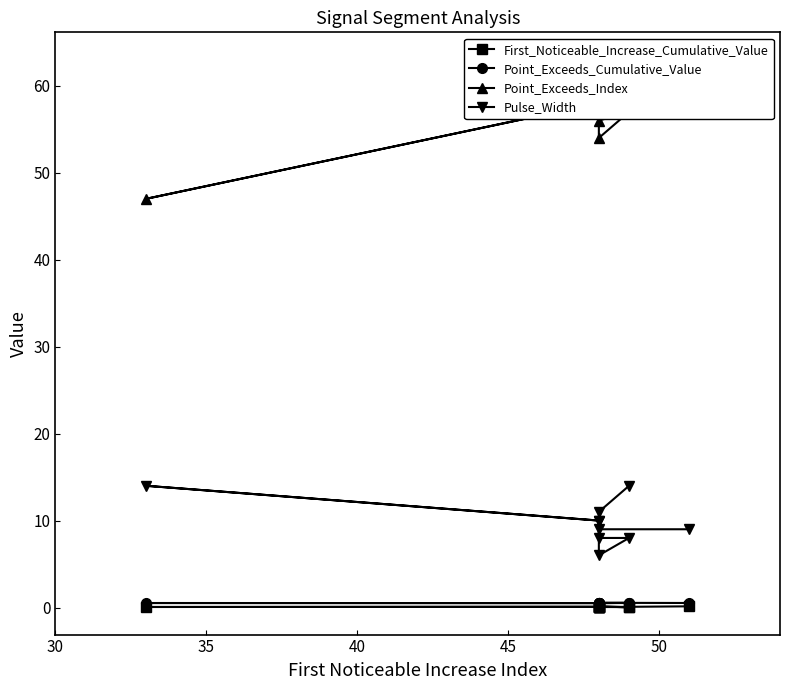

How many interior local valleys does the Point_Exceeds_Cumulative_Value series have?

3